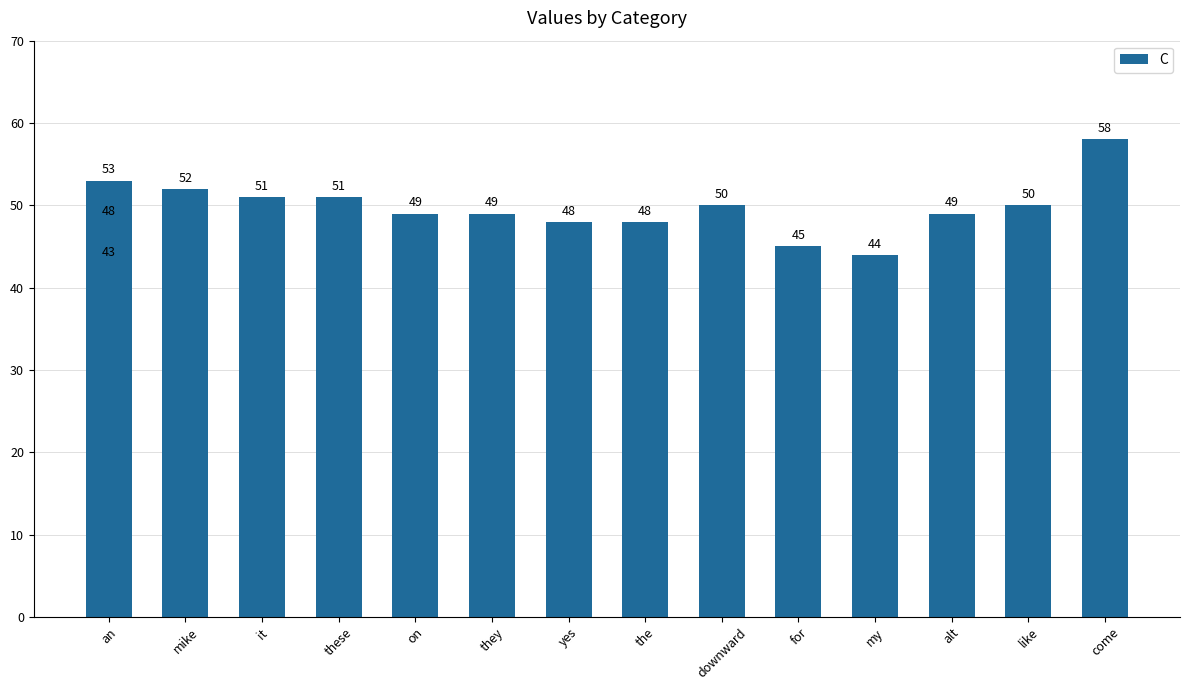

Where does the data first go above 49?

an